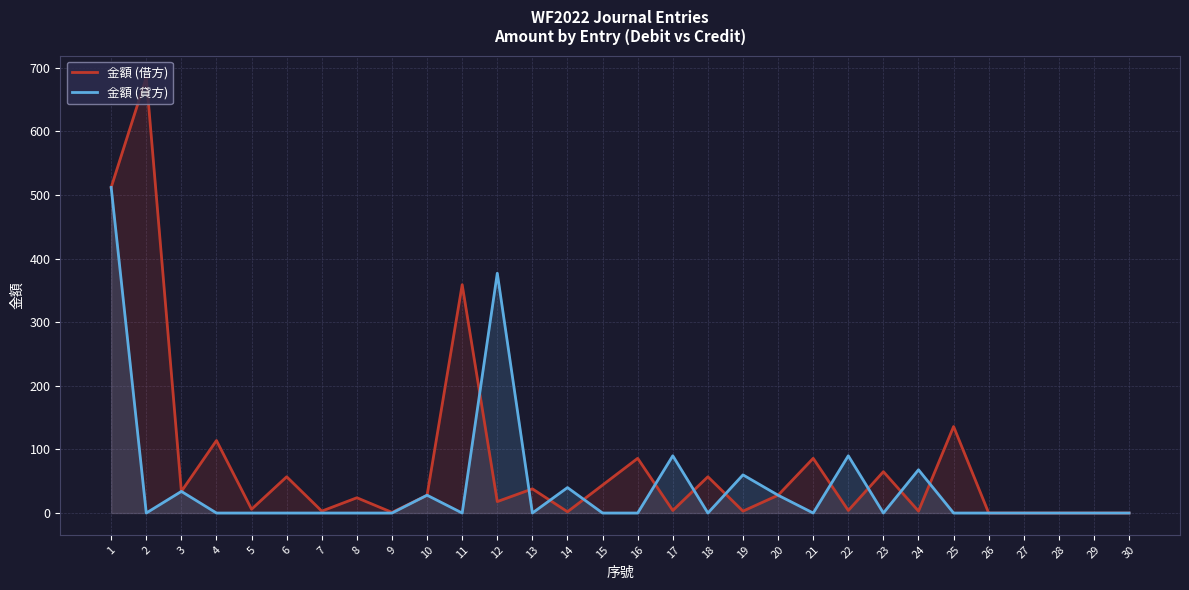

List the series in order of their peak value, lowest first.

金額 (貸方), 金額 (借方)